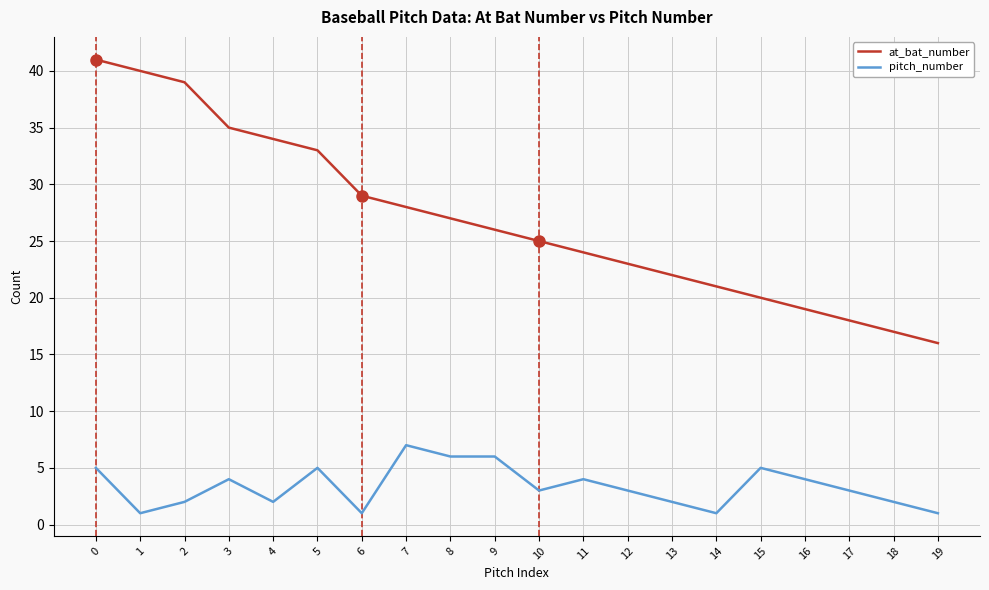

How many series are shown in this chart?

2